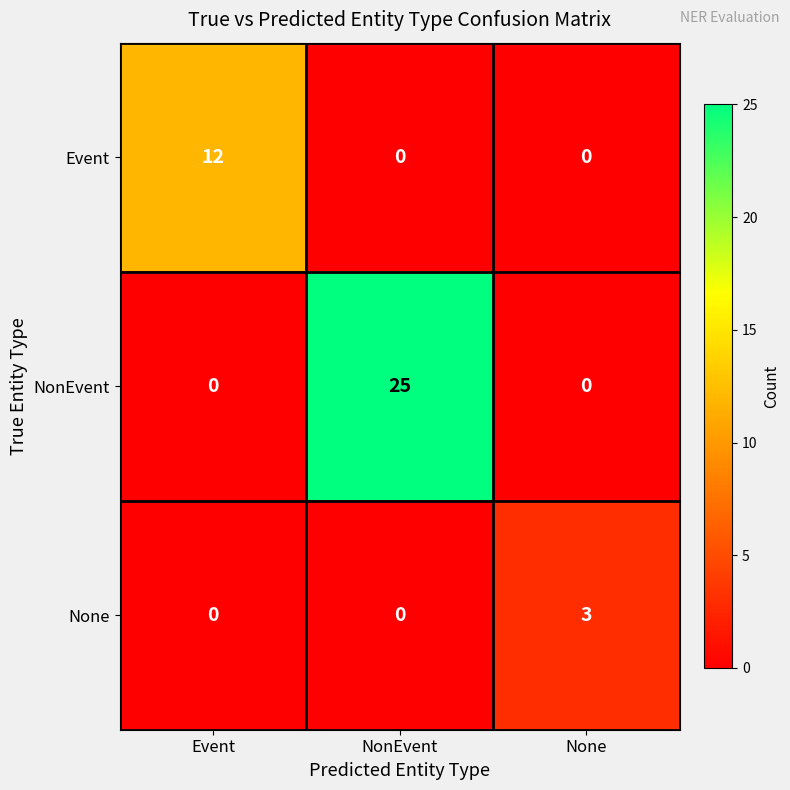

How many data points in None are above 0?

1